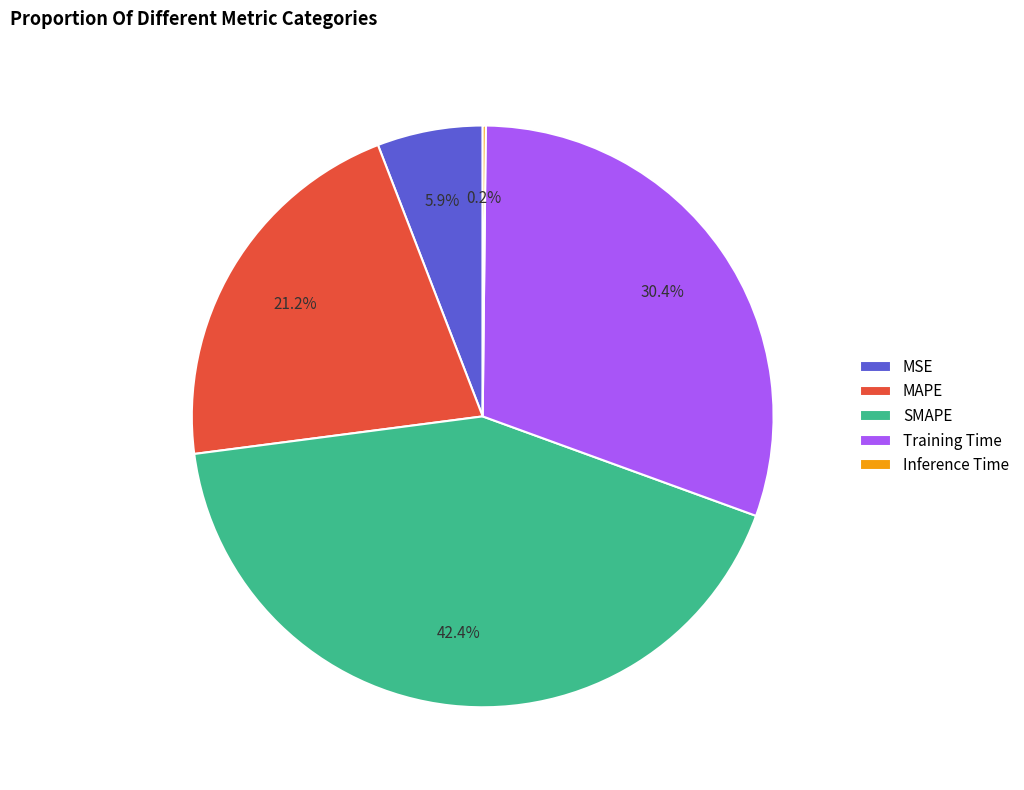

To the nearest percent, what is the combined percentage of MSE and MAPE?

27%